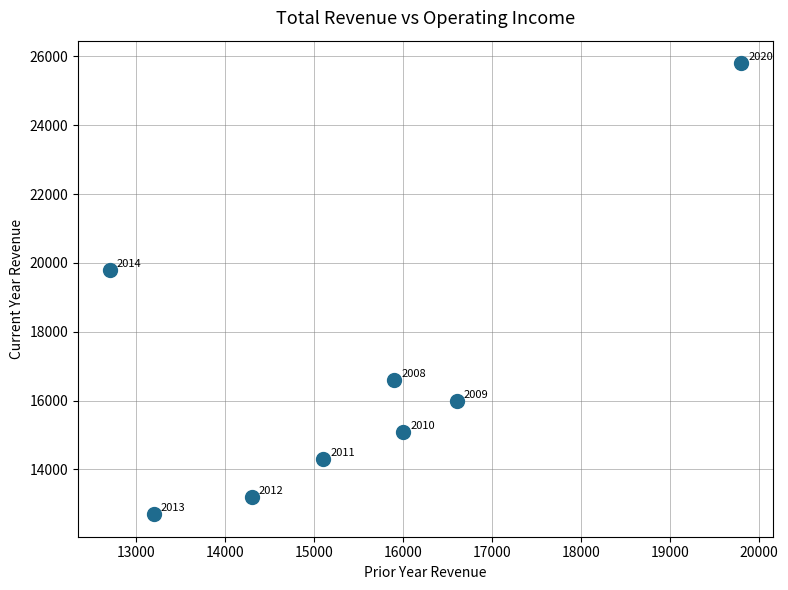

What Y value in the scatter plot is closest to 19250?

19800